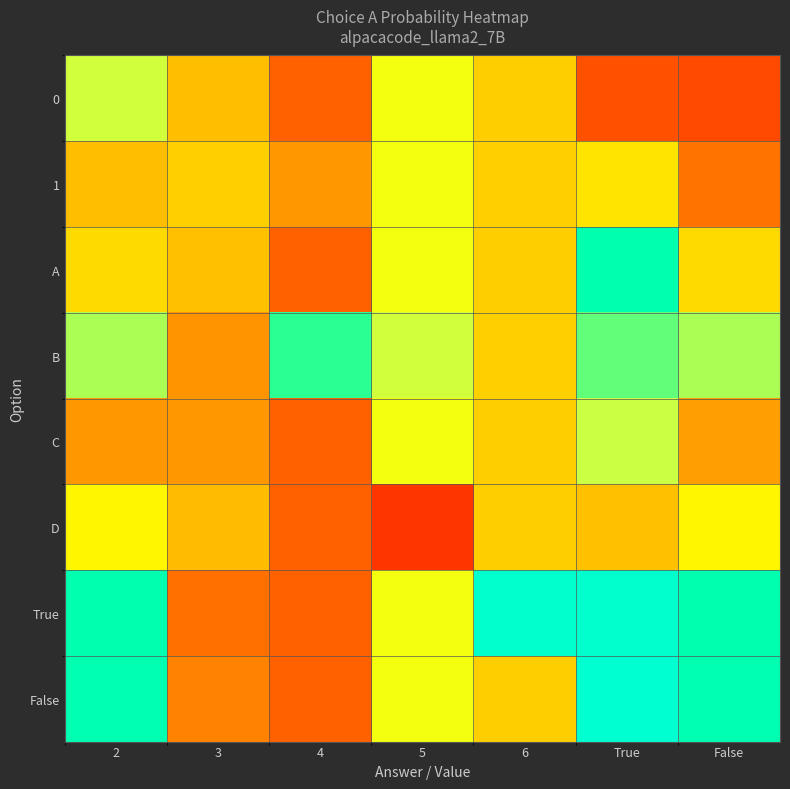

Rank the series at 5 from lowest to highest value.

D, 0, 1, A, C, True, False, B